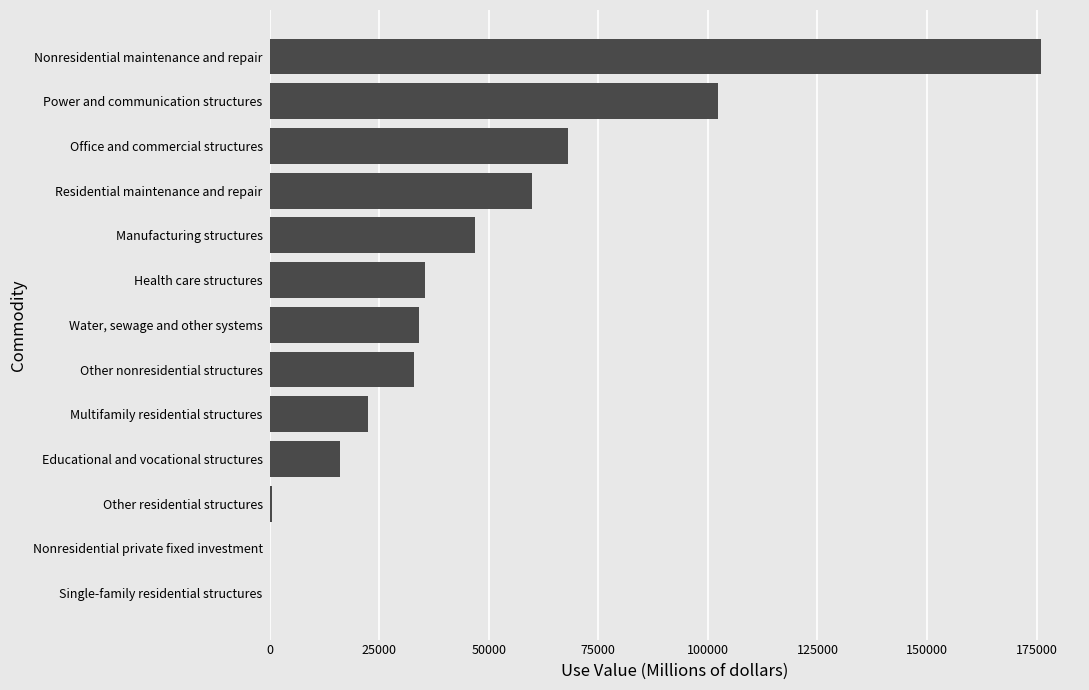

What is the maximum value shown in the chart?

176096